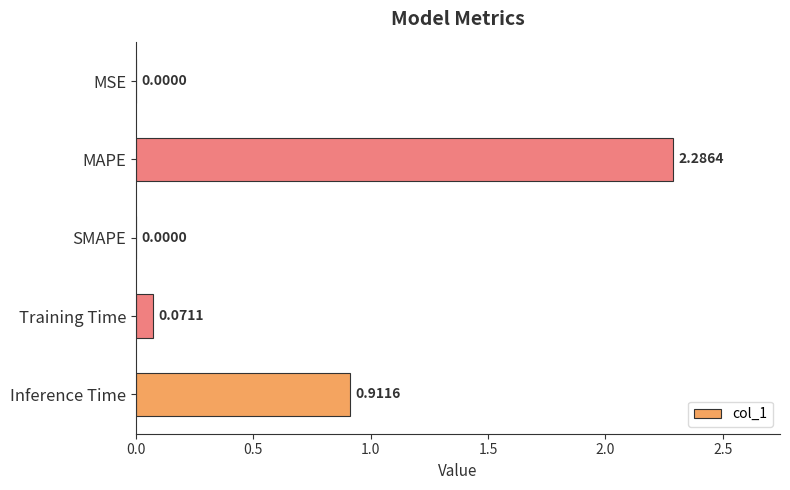

What is the change in value from SMAPE to Inference Time?

+0.9